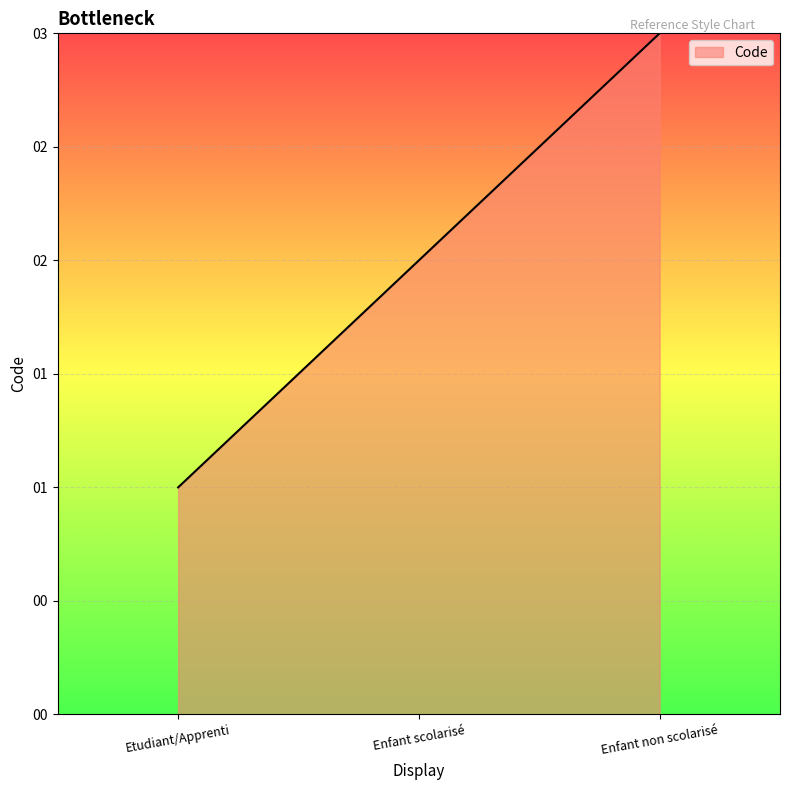

What is the label of the 3rd point from the right?

Etudiant/Apprenti